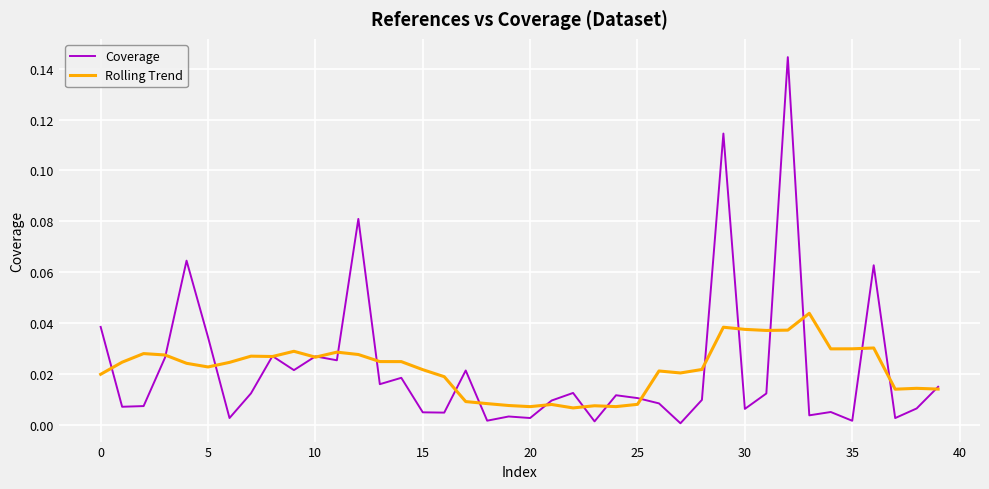

Which series has the widest spread of values?

Coverage